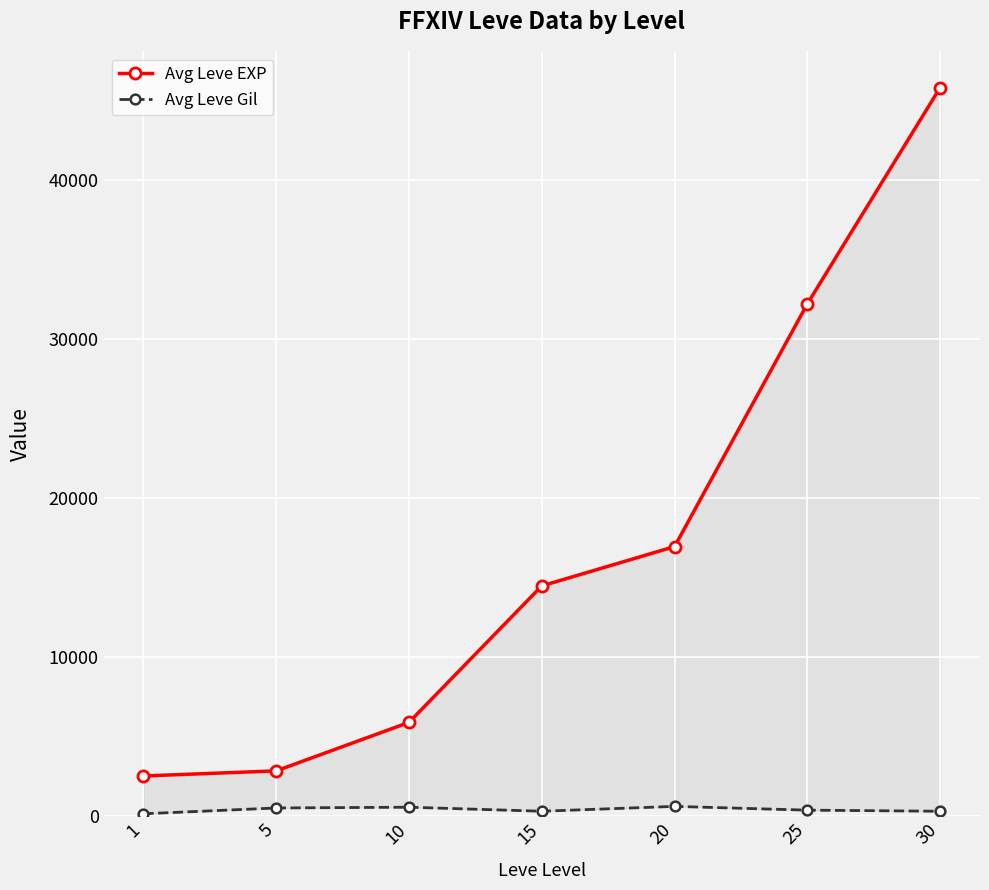

How many lines are shown in the chart?

2